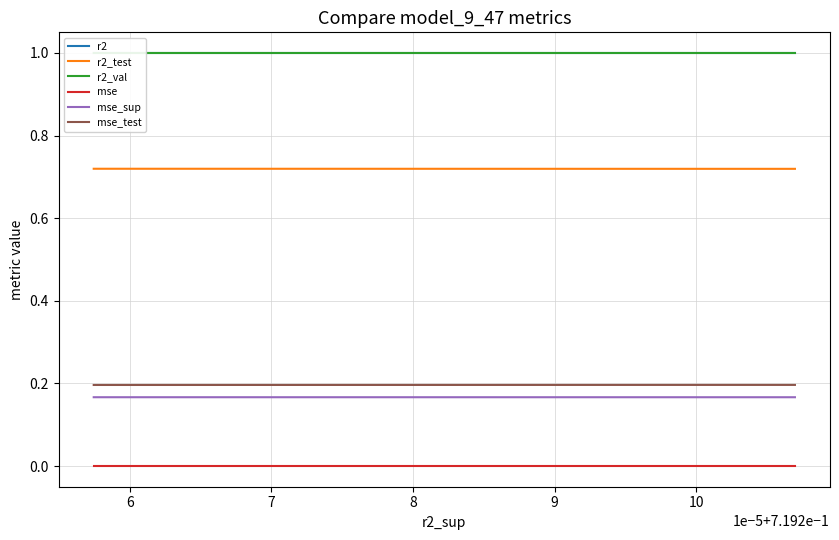

Read the r2_val value at 7.

1.0